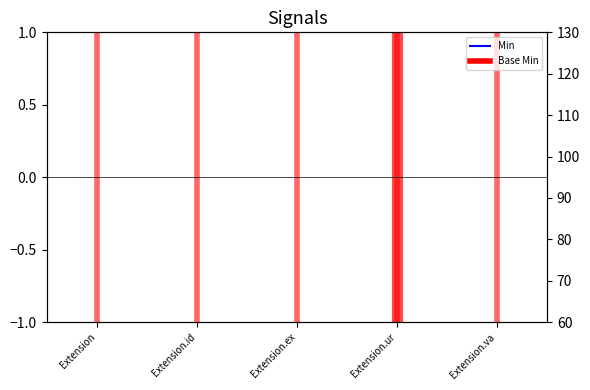

How many points are higher than both their immediate neighbors (excluding endpoints)?

1